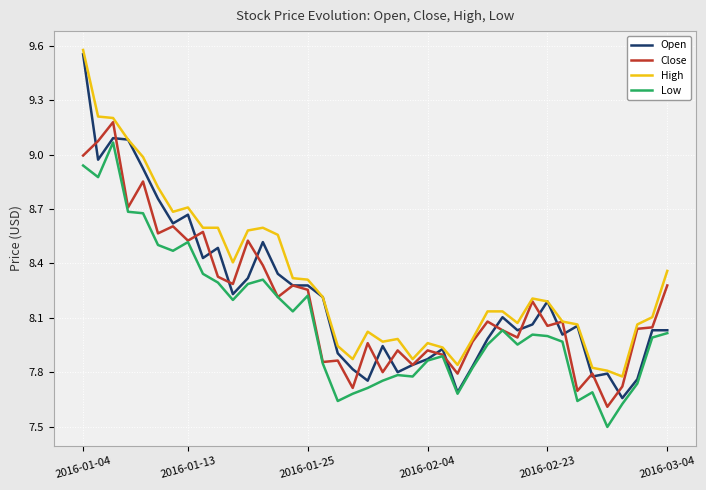

Which series has the widest spread of values?

Open